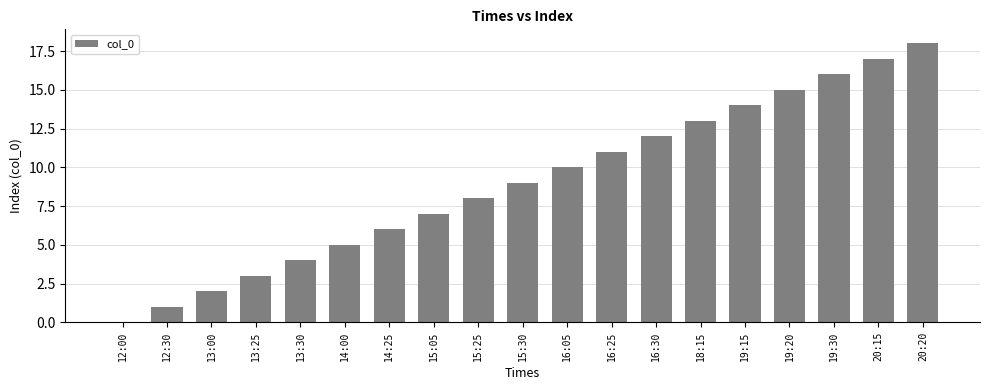

What is the average value?

9